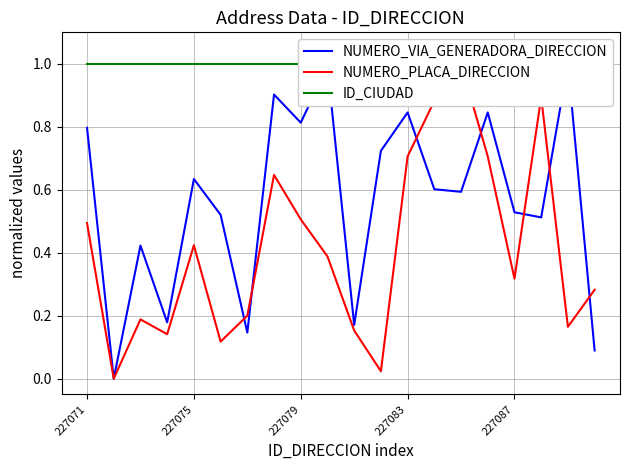

How many series are shown in this chart?

3